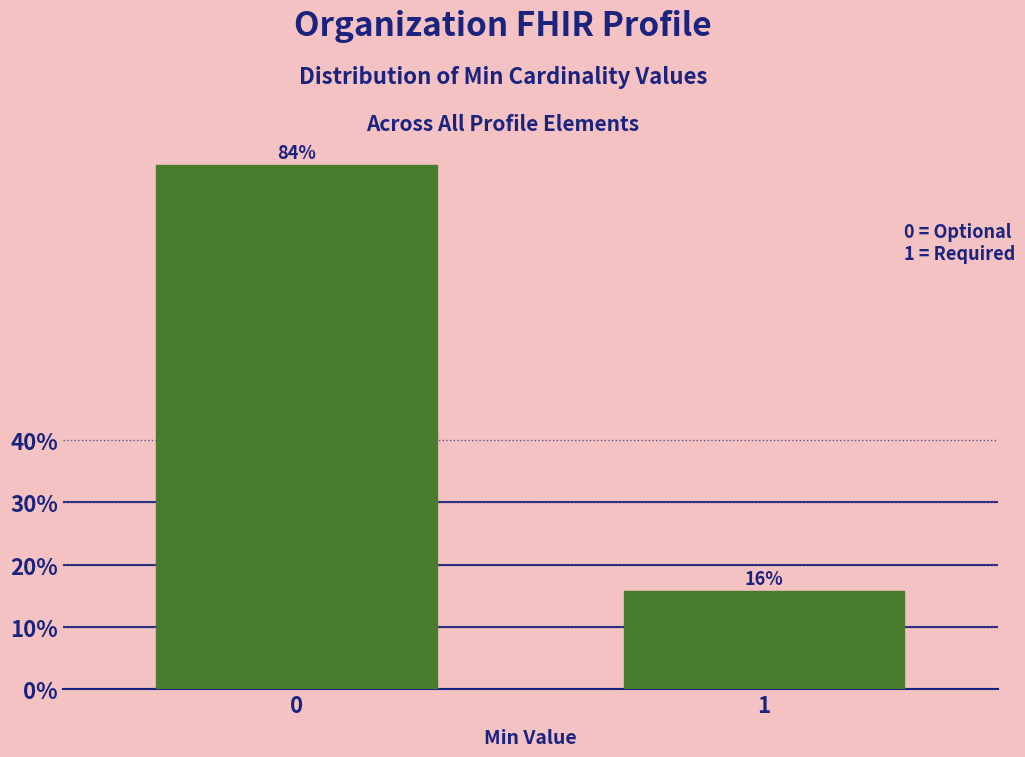

The chart shows a value of 38.4 at 0. True or false?

False